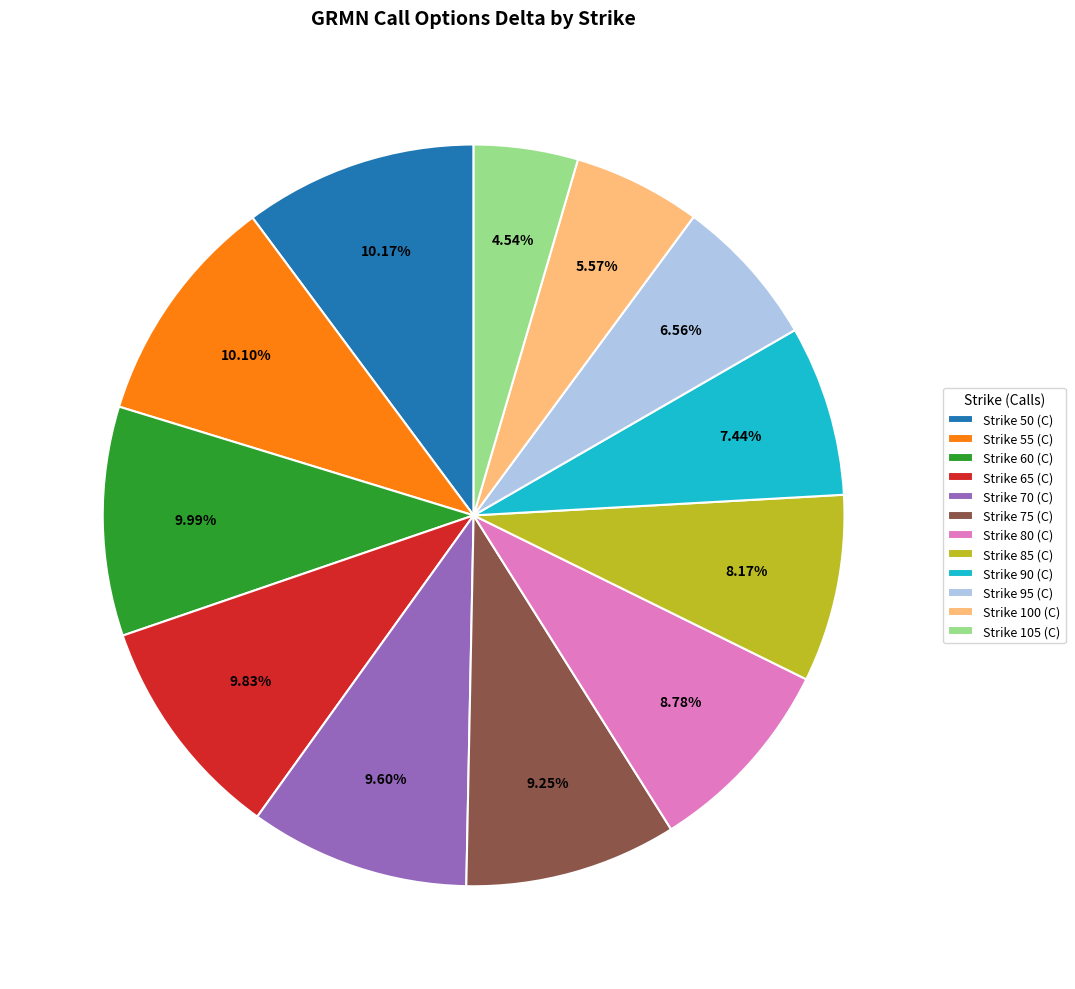

What is the smallest slice in the pie chart?

Strike 105 (C)